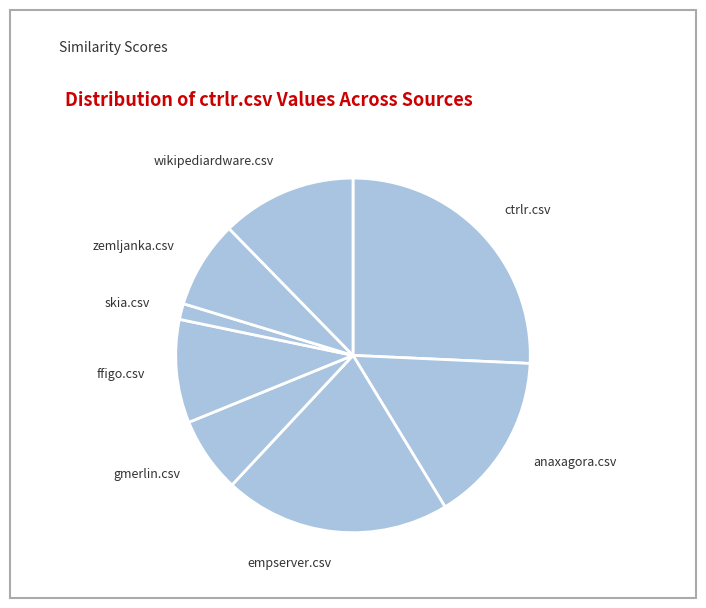

Which has a higher value, anaxagora.csv or ffigo.csv?

anaxagora.csv